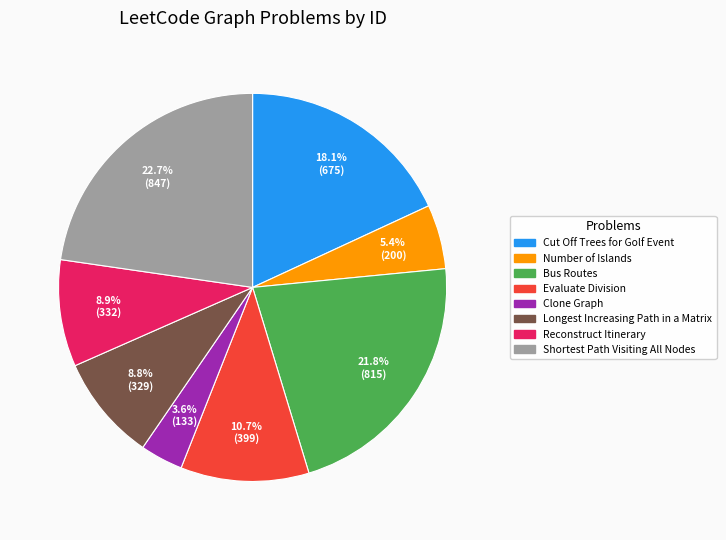

What percentage is the Longest Increasing Path in a Matrix slice, to the nearest percent?

9%